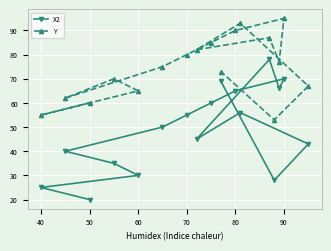

True or false: Y and X2 cross at least once.

False